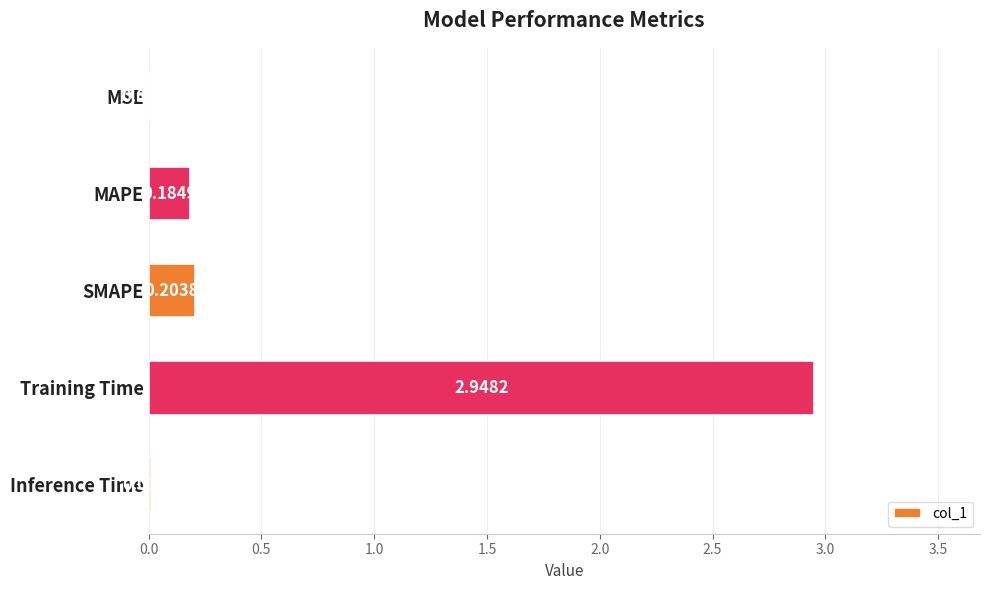

At which label is the value closest to 1?

SMAPE